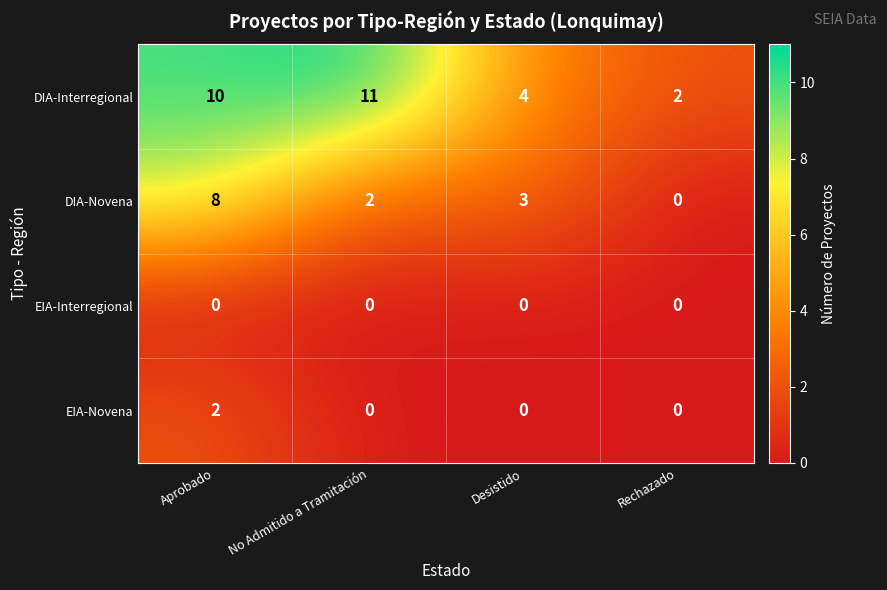

How many DIA-Novena values are between 2 and 8?

3